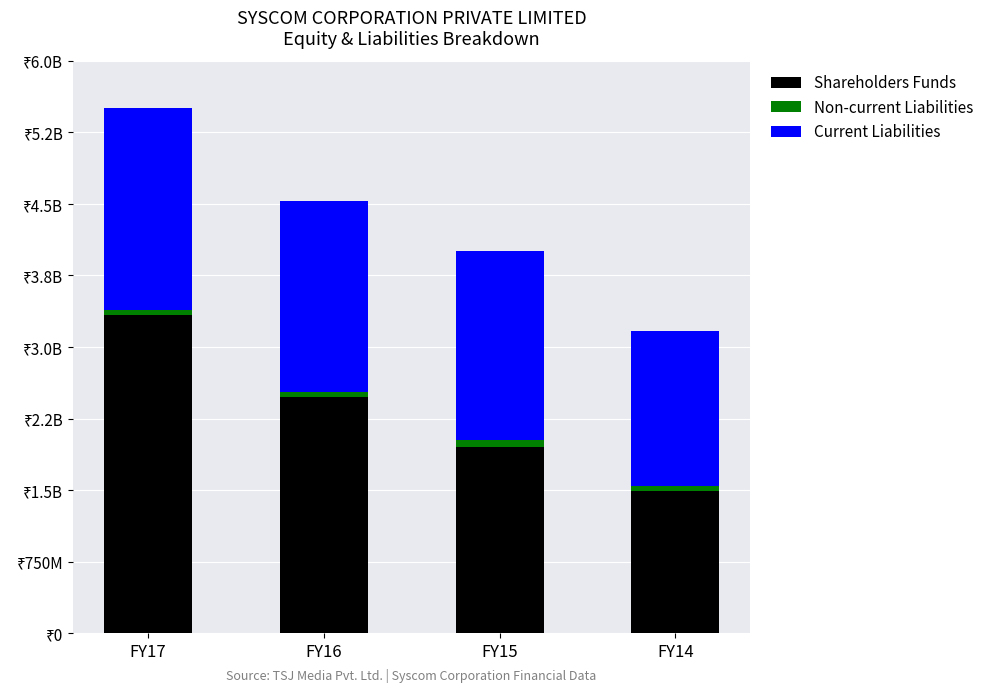

Which series has the largest range (max minus min)?

Shareholders Funds